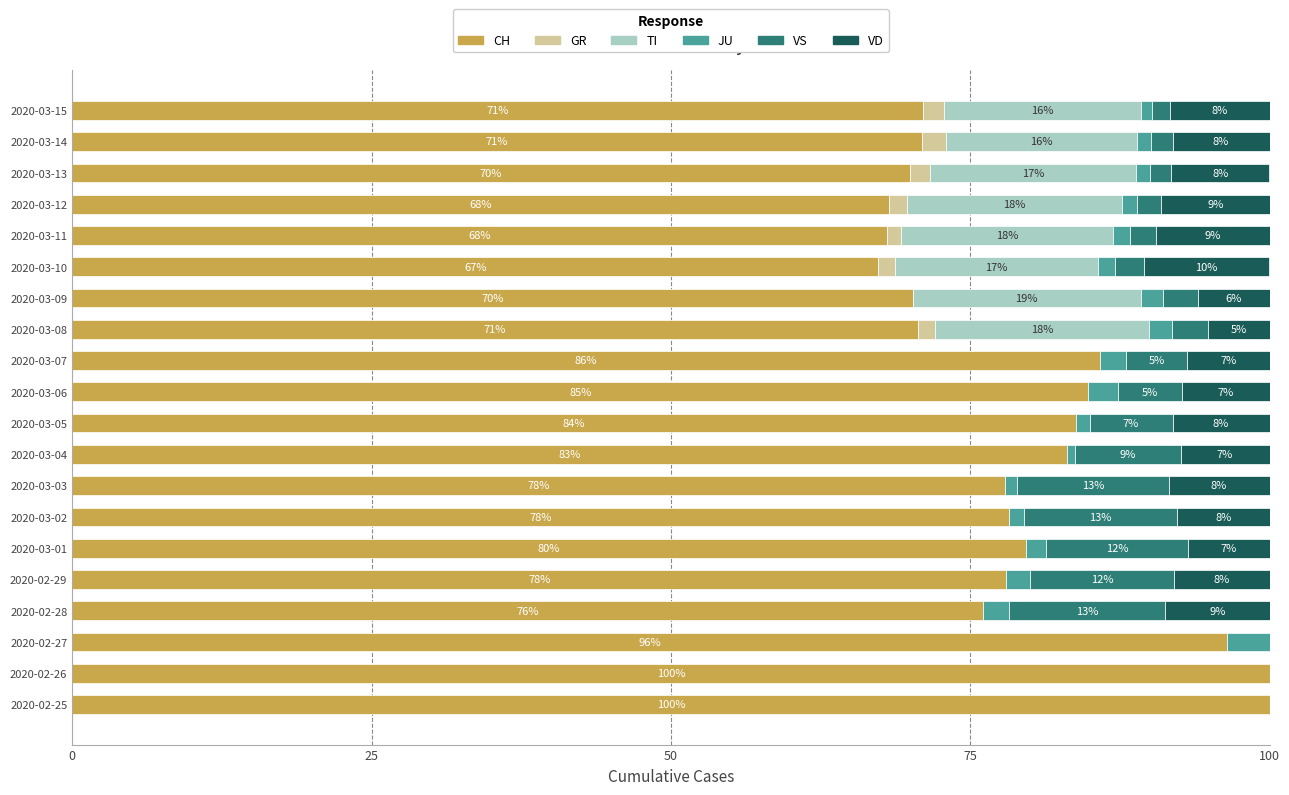

What is the total value across all series at 2020-03-07?

100.0